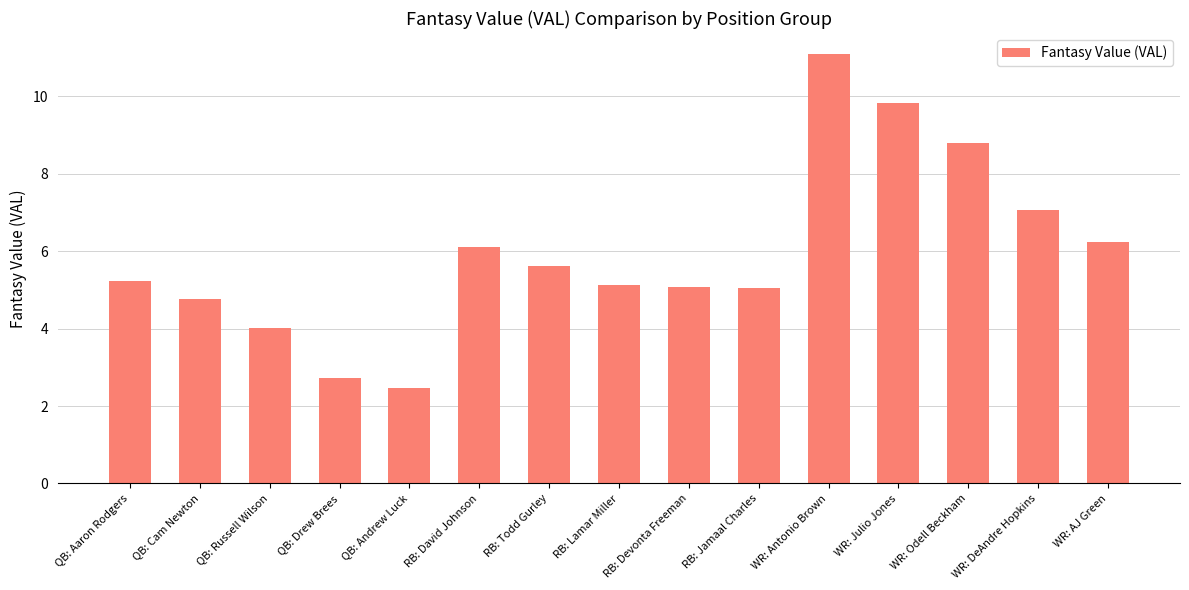

Approximately how many times larger is the value at RB: Todd Gurley compared to WR: DeAndre Hopkins?

0.8